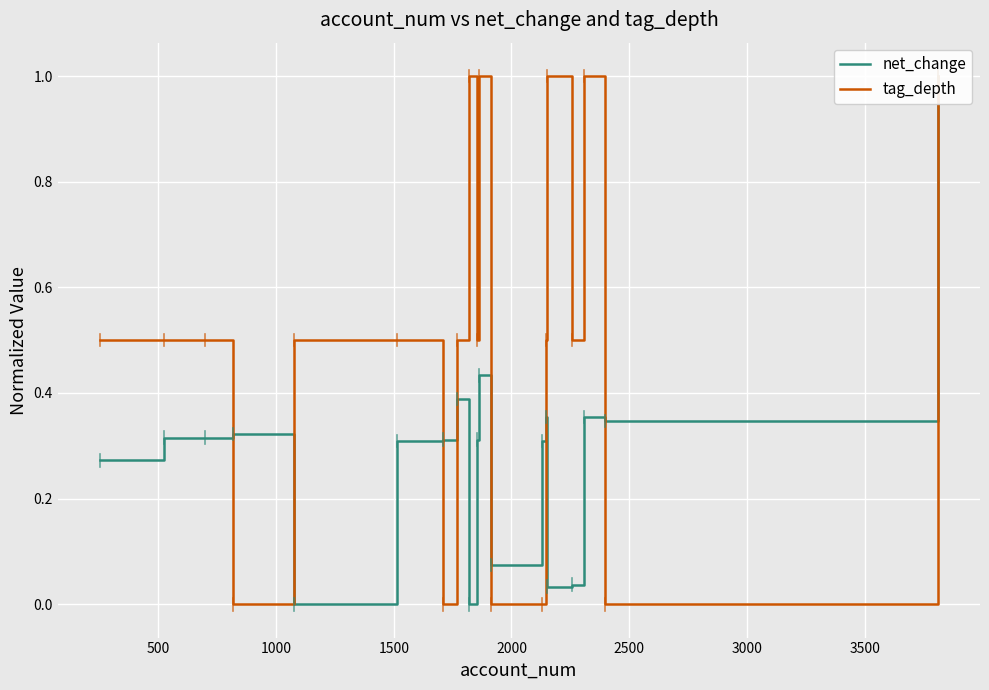

At how many categories does at least one series exceed 0?

19